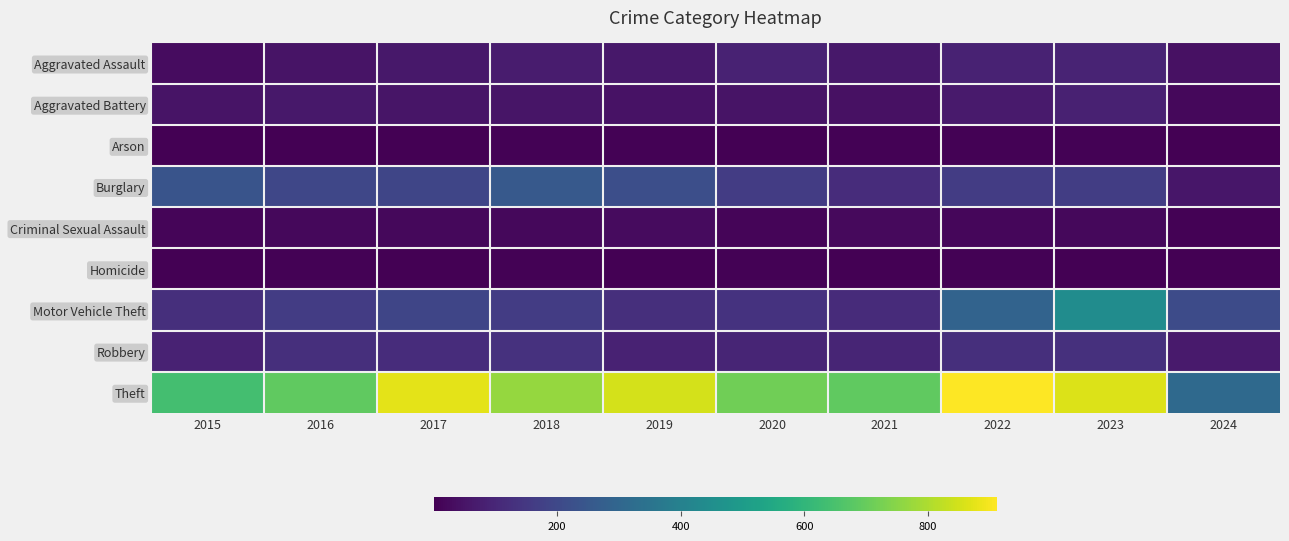

What is the total value across all series at 2020?

1261